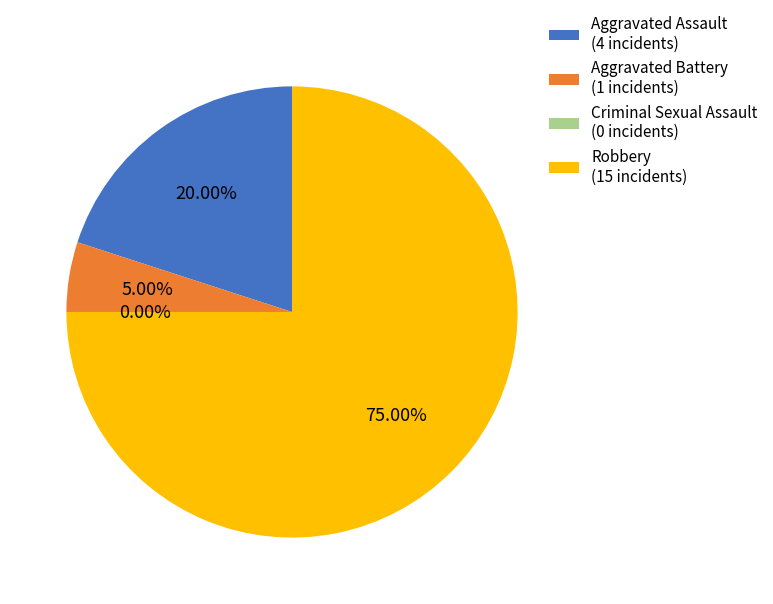

What is the change in value from Aggravated Assault to Robbery?

+11